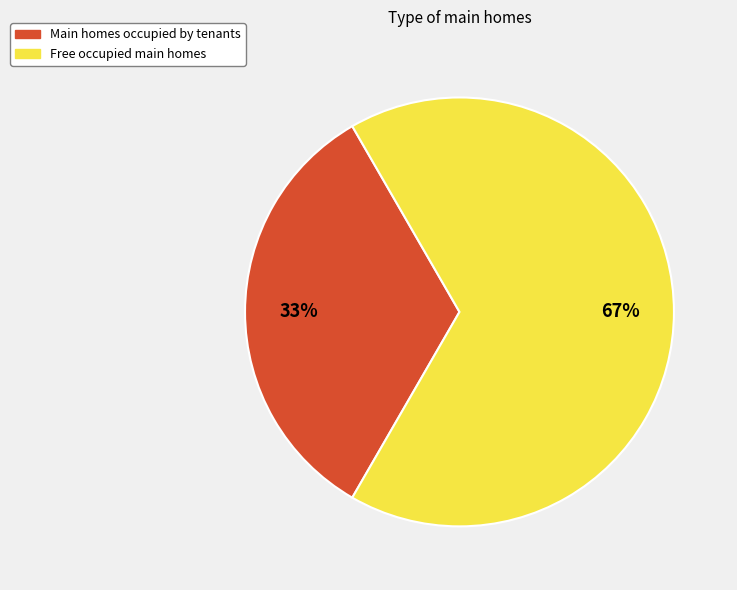

To the nearest percent, what is the average slice percentage?

50%